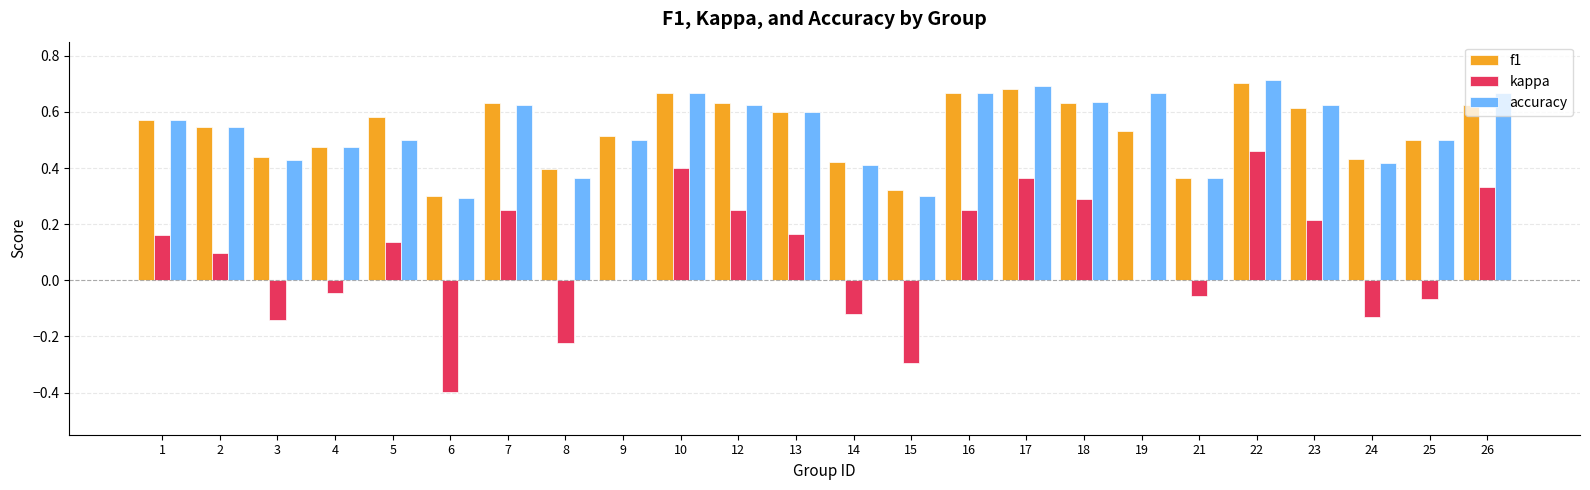

At which category is the sum across all series the highest?

22